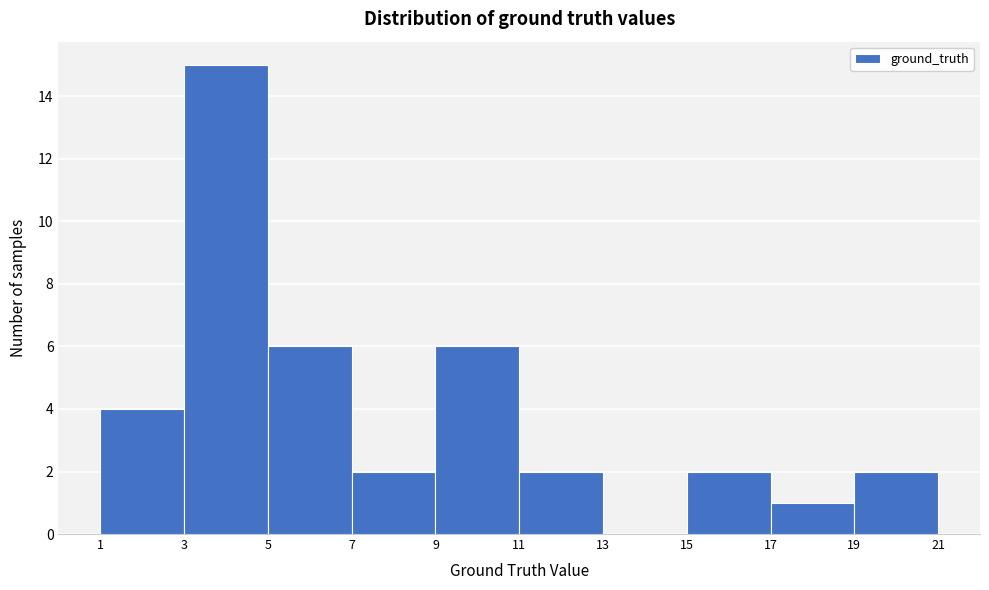

Reading left to right, list every bar in this chart as the range it spans on the x-axis followed by its height. The values are not printed on the chart, so give them approximately, as read against the axis.

1 to 3: 4
3 to 5: 15
5 to 7: 6
7 to 9: 2
9 to 11: 6
11 to 13: 2
13 to 15: 0
15 to 17: 2
17 to 19: 1
19 to 21: 2